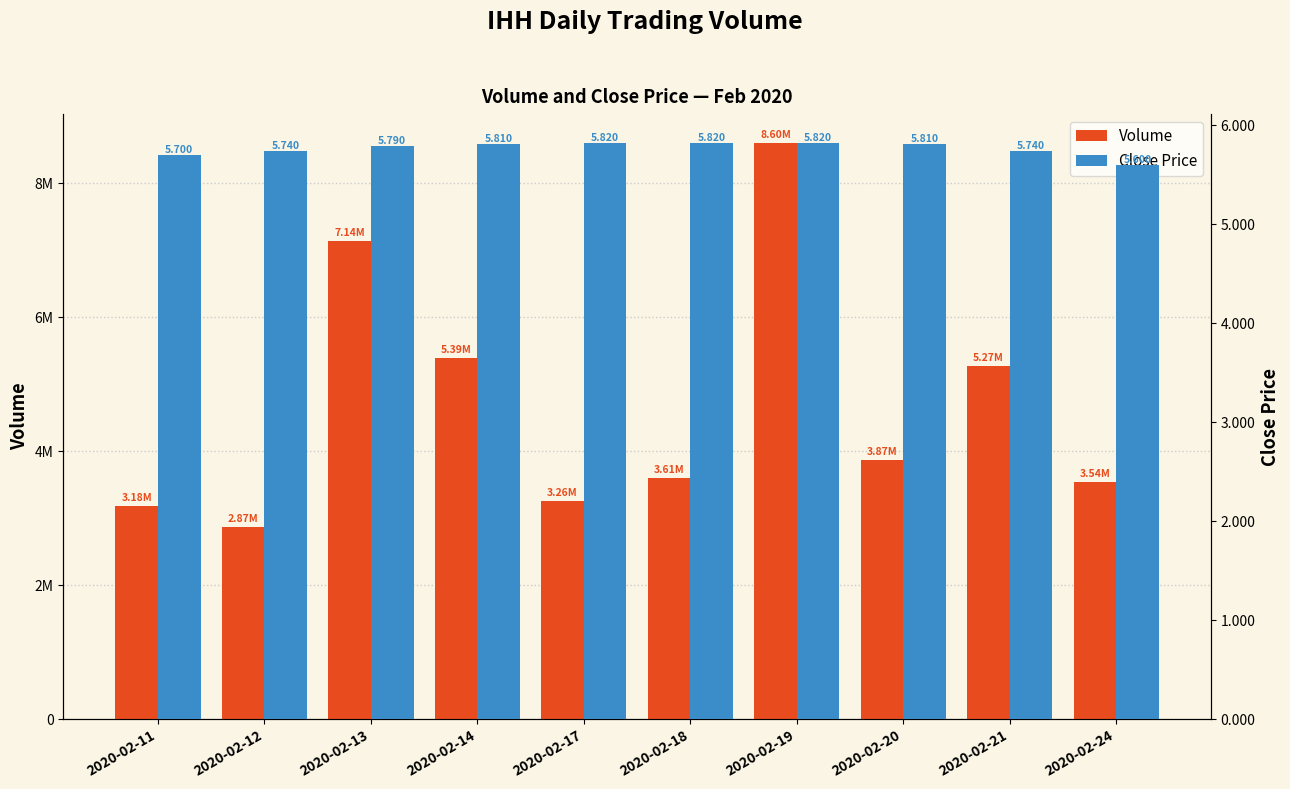

Reading left to right, transcribe all the data shown in this chart.

vol: 2020-02-11=3178400.0	2020-02-12=2865100.0	2020-02-13=7139400.0	2020-02-14=5389700.0	2020-02-17=3263200.0	2020-02-18=3606100.0	2020-02-19=8602900.0	2020-02-20=3874900.0	2020-02-21=5272800.0	2020-02-24=3536000.0
close: 2020-02-11=5.7	2020-02-12=5.7	2020-02-13=5.8	2020-02-14=5.8	2020-02-17=5.8	2020-02-18=5.8	2020-02-19=5.8	2020-02-20=5.8	2020-02-21=5.7	2020-02-24=5.6